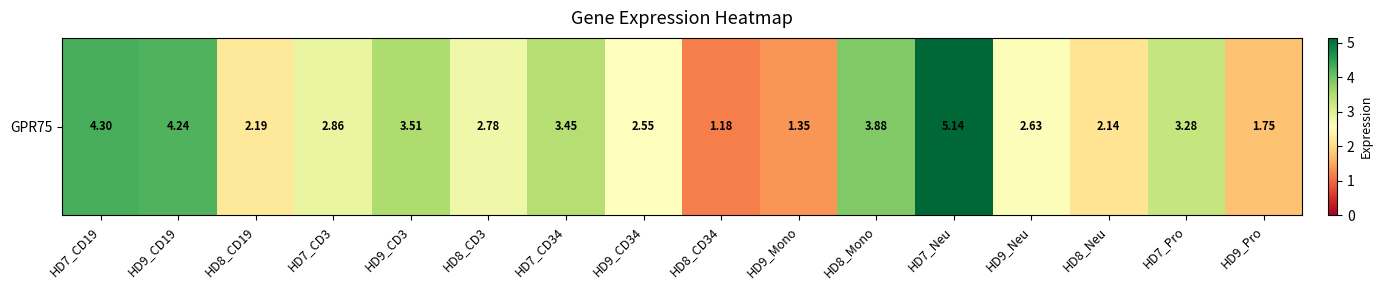

The value at HD9_CD3 is 3.5. True or false?

True